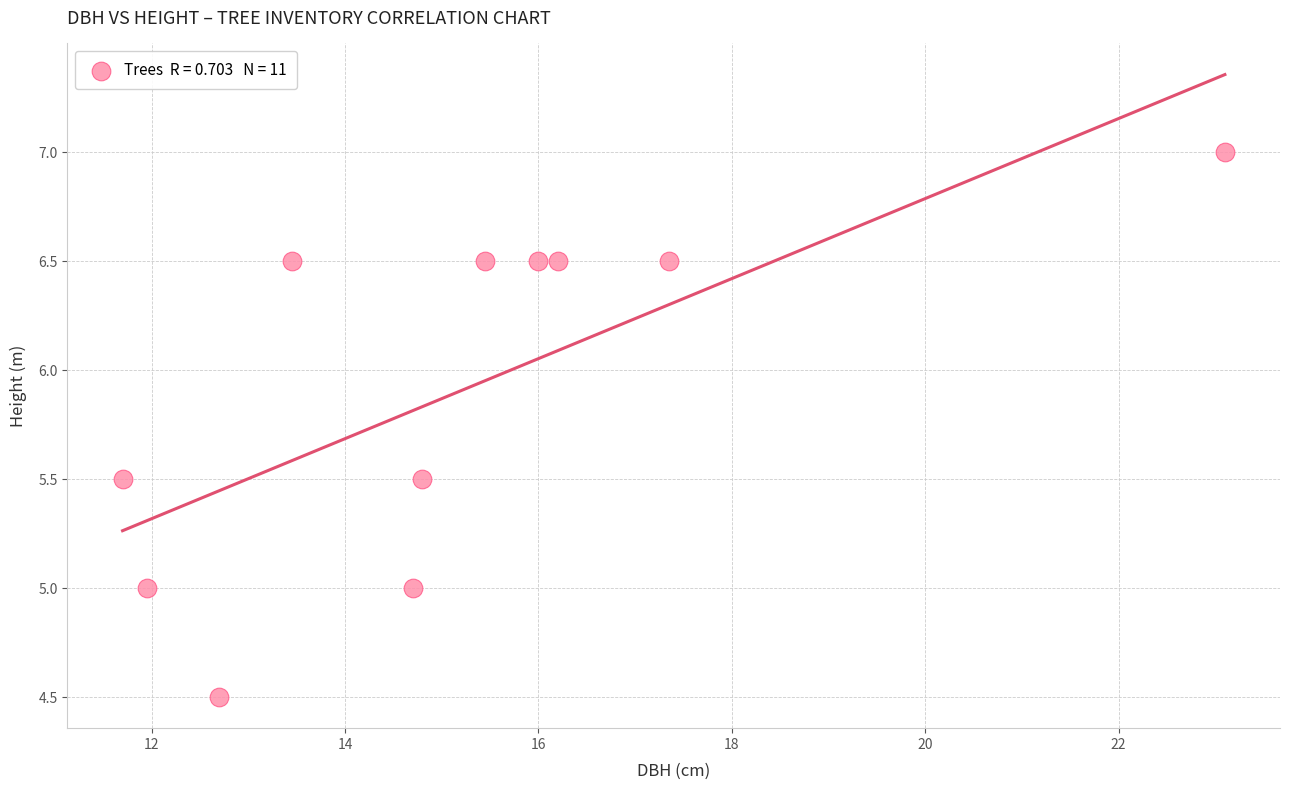

What is the average X value?

15.2